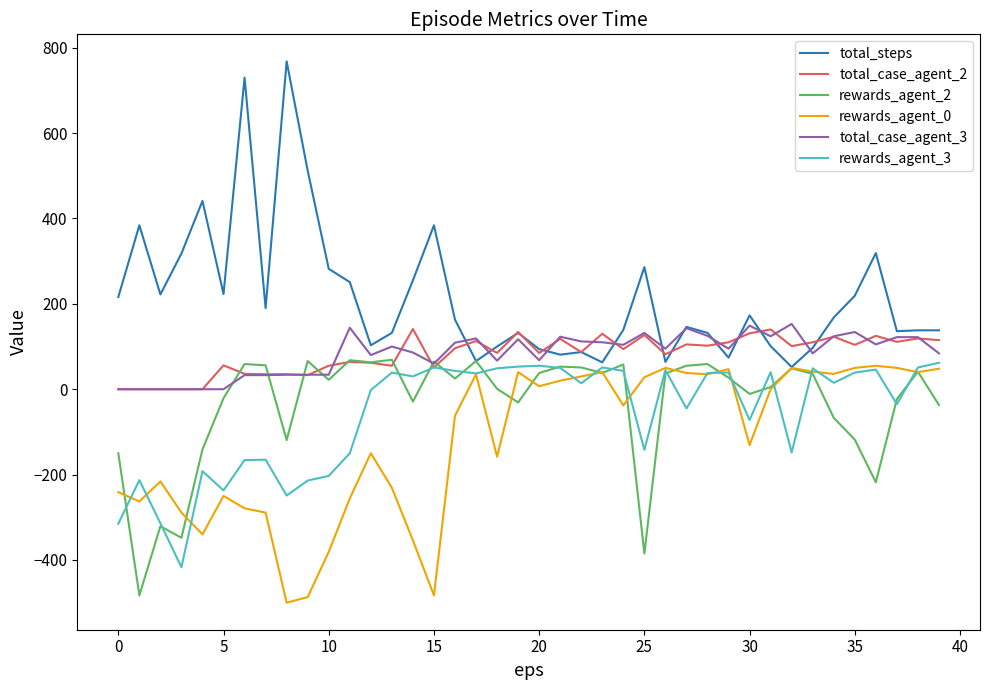

What is the difference between the maximum and minimum values in the total_case_agent_2 series?

141